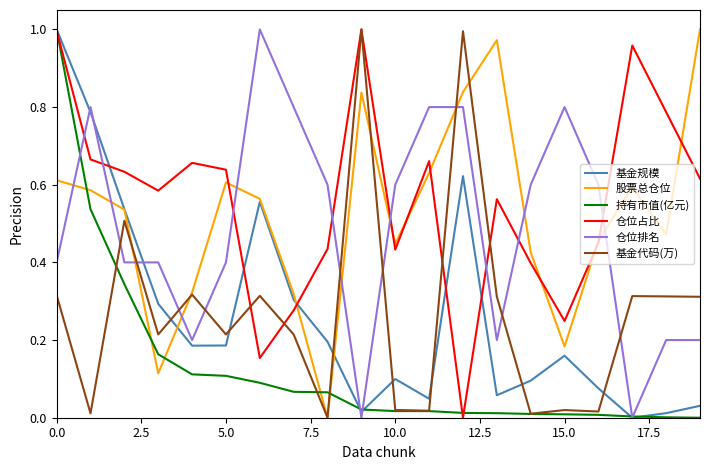

After their last crossing, which series has the higher values: 仓位排名 or 仓位占比?

仓位占比